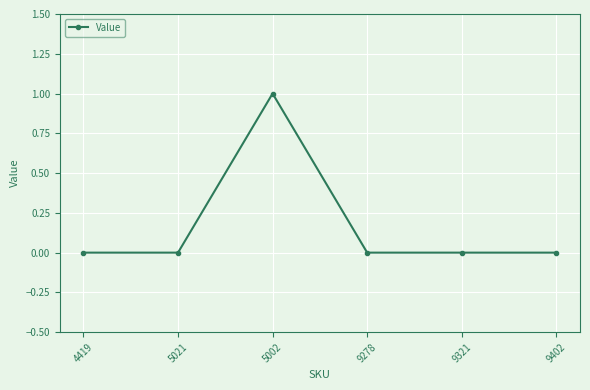

What is the difference between the maximum and minimum values?

1